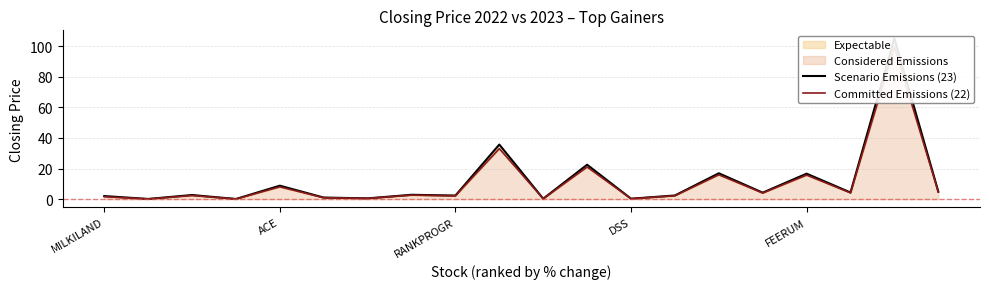

What is the greatest value displayed?

105.0